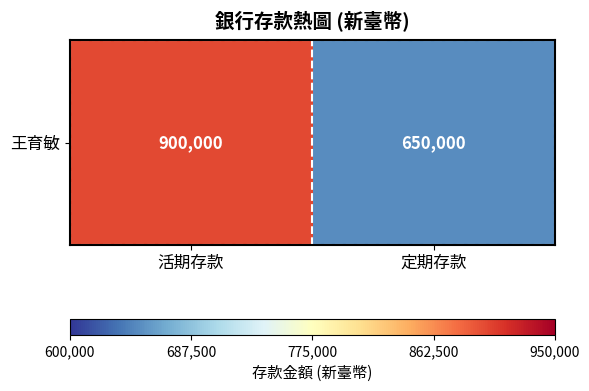

How many series are shown in this chart?

1